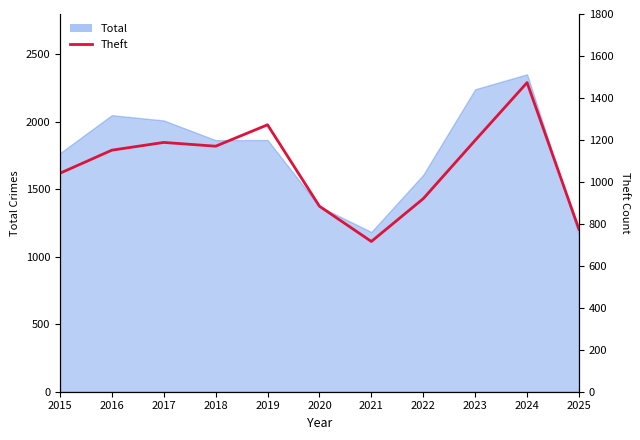

What is the change in value from 2016 to 2020?

-267